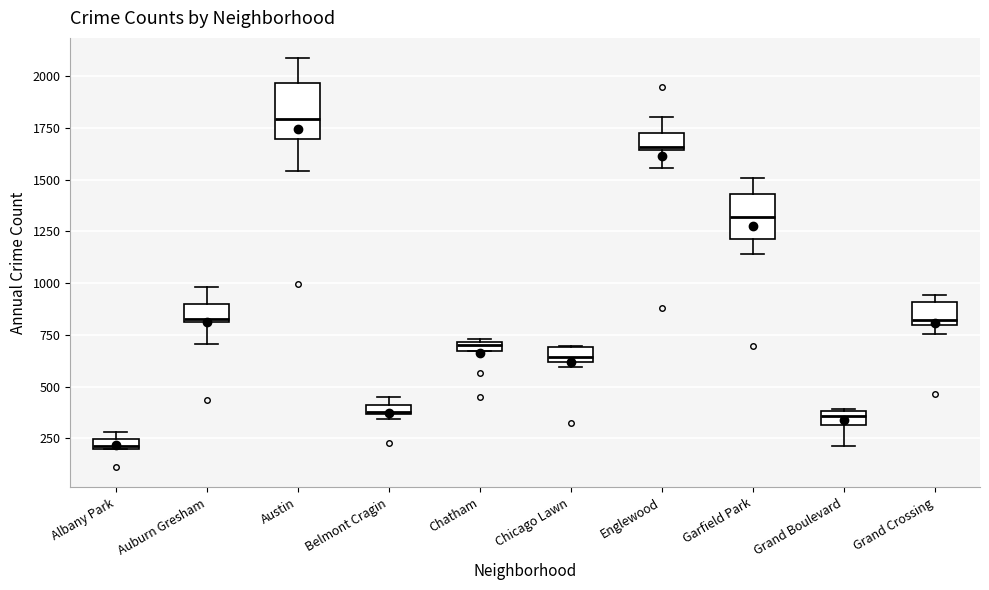

Where is the upper edge of the box for Albany Park on the y-axis? The values are not printed on the chart, so give them approximately, as read against the axis.

250